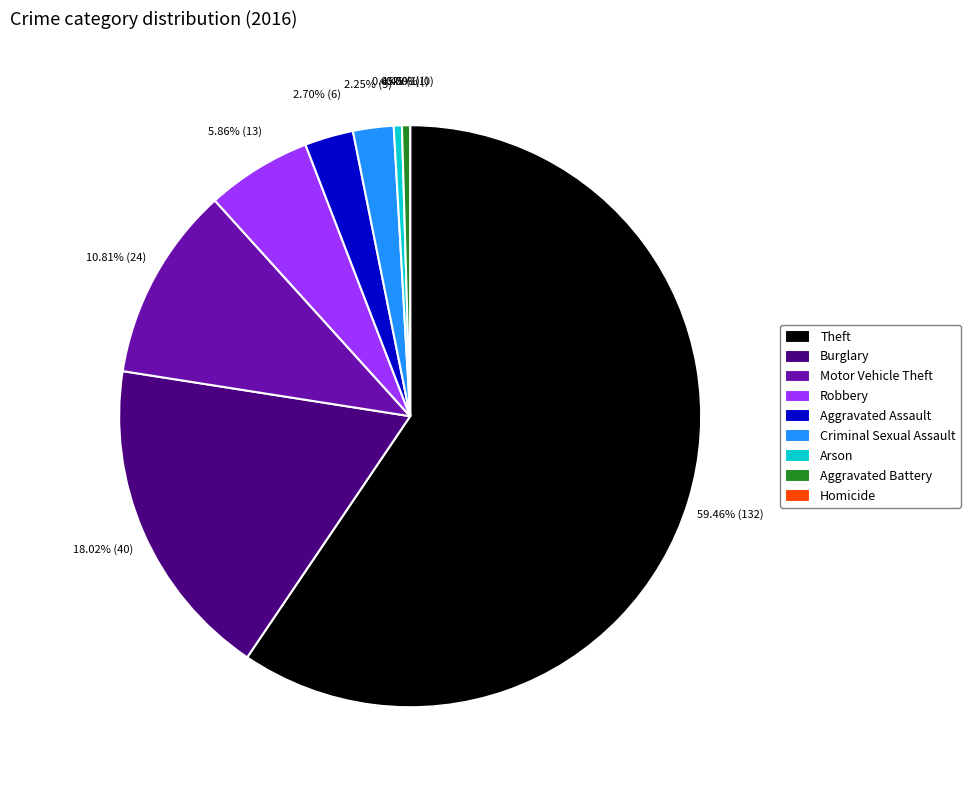

How much of the chart is everything except Motor Vehicle Theft?

89.2%